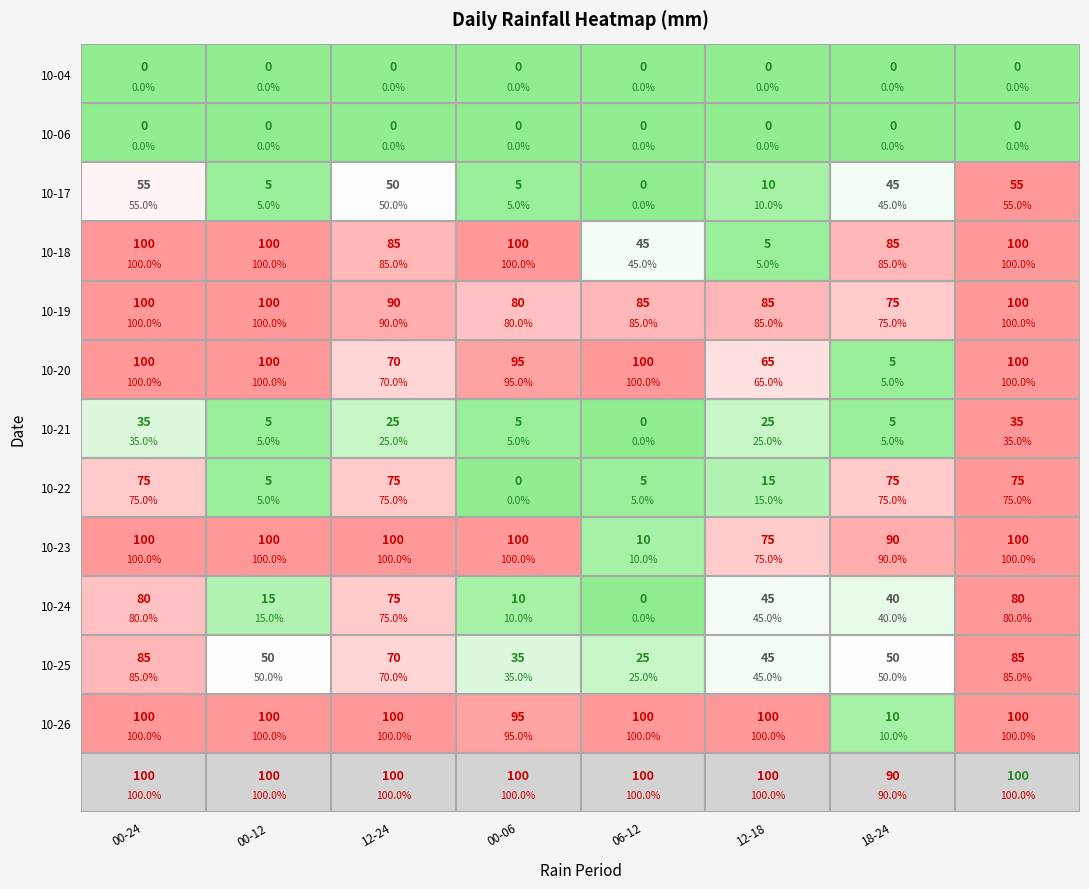

At which category is the sum across all series the highest?

00-24